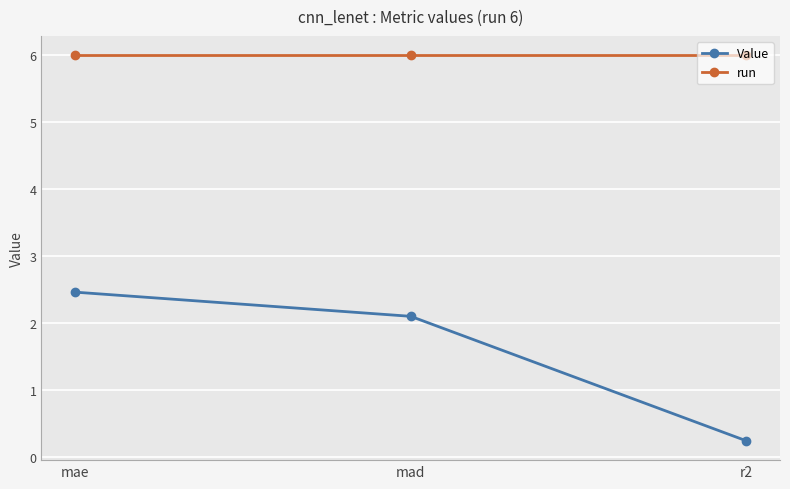

Is the value of Value at mad greater than the value of run at r2?

No